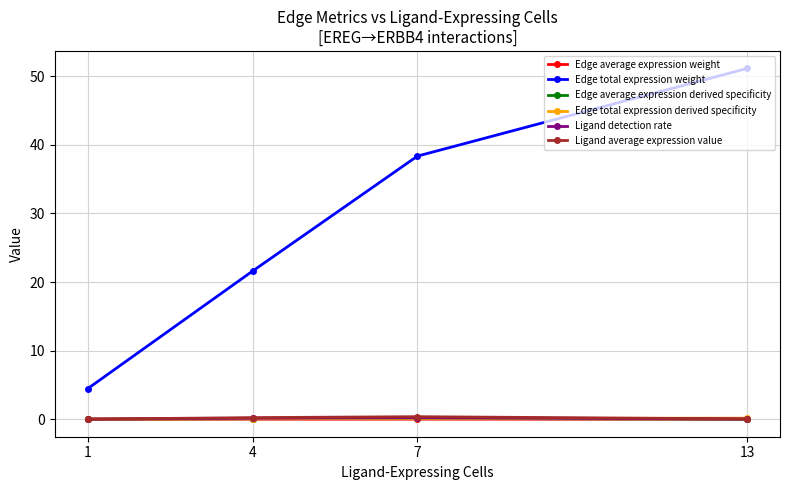

What is the total value across all series at 1?

4.5